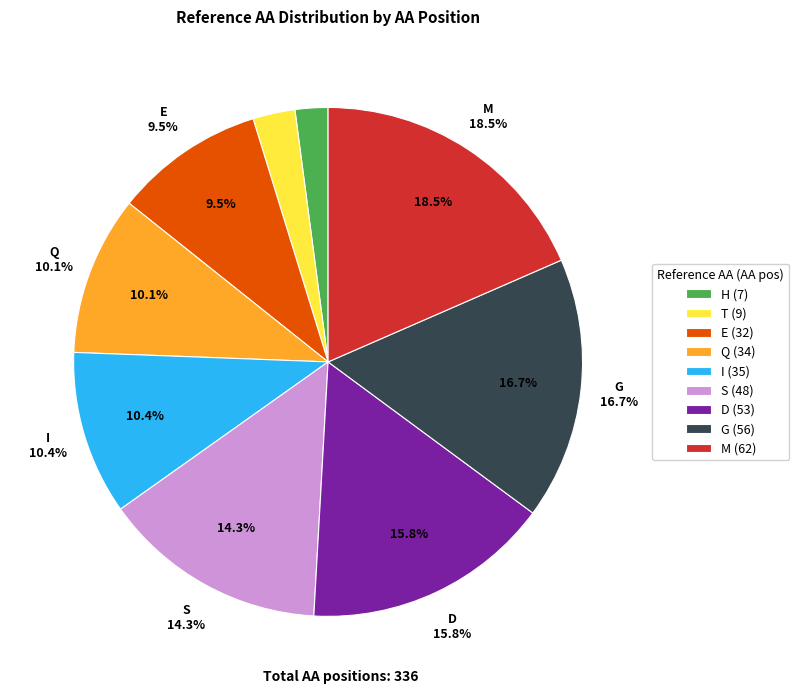

What is the change in value from T to S?

+39